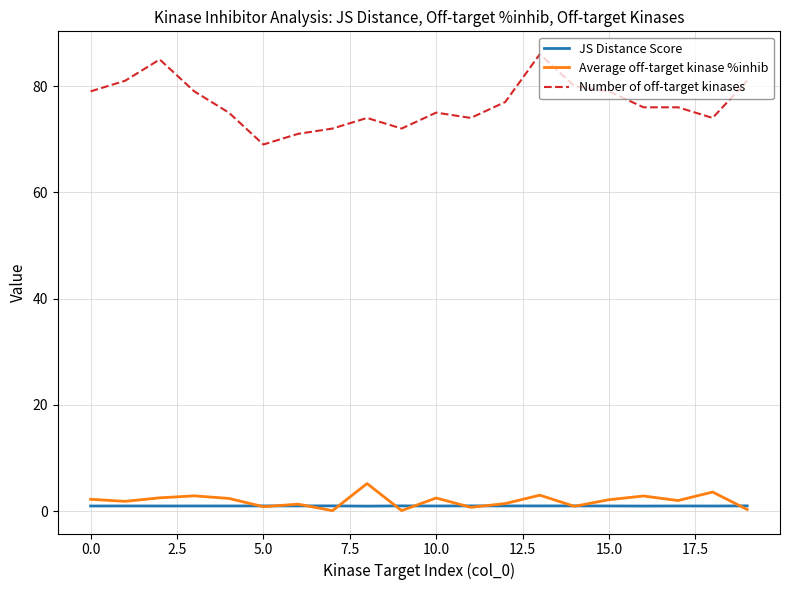

True or false: Number of off-target kinases and Average off-target kinase %inhib intersect in this chart.

False